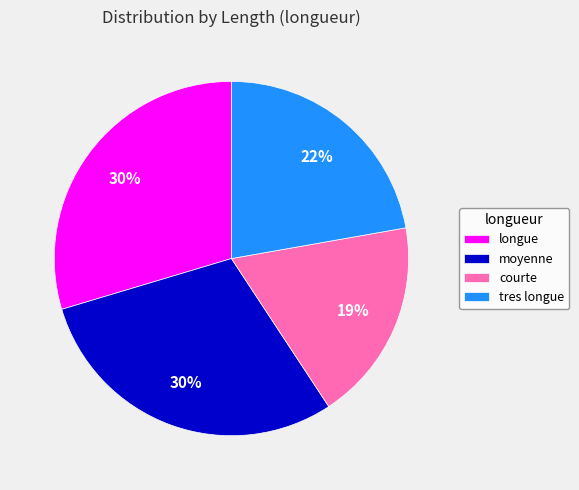

Between courte and moyenne, which is larger?

moyenne